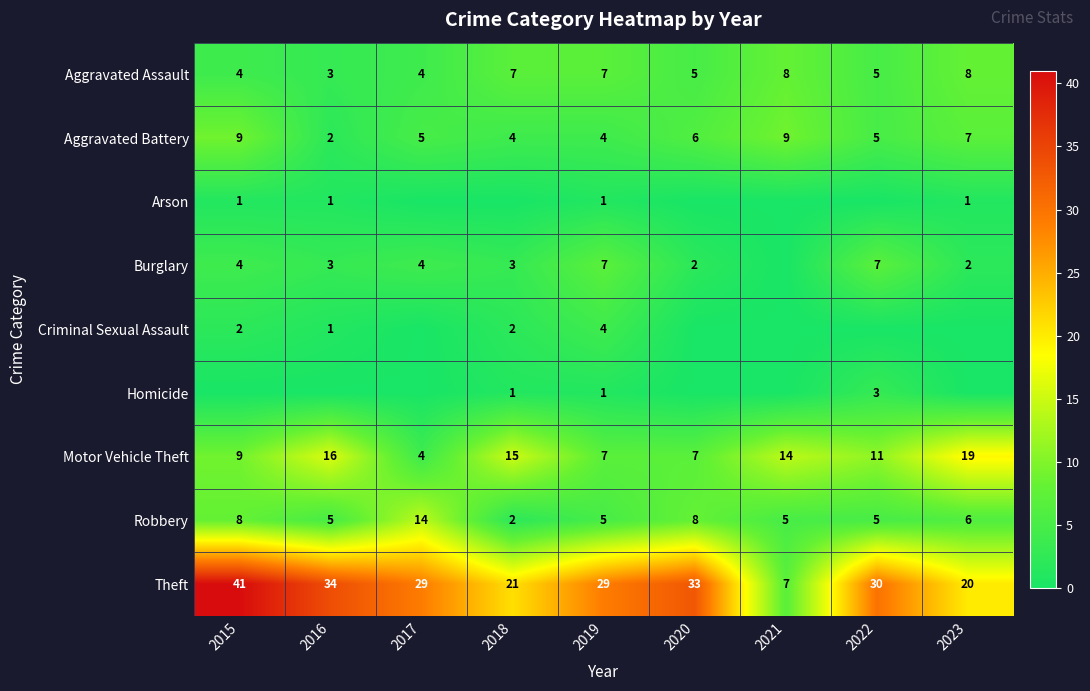

What is the difference between the highest and lowest values at 2020?

33